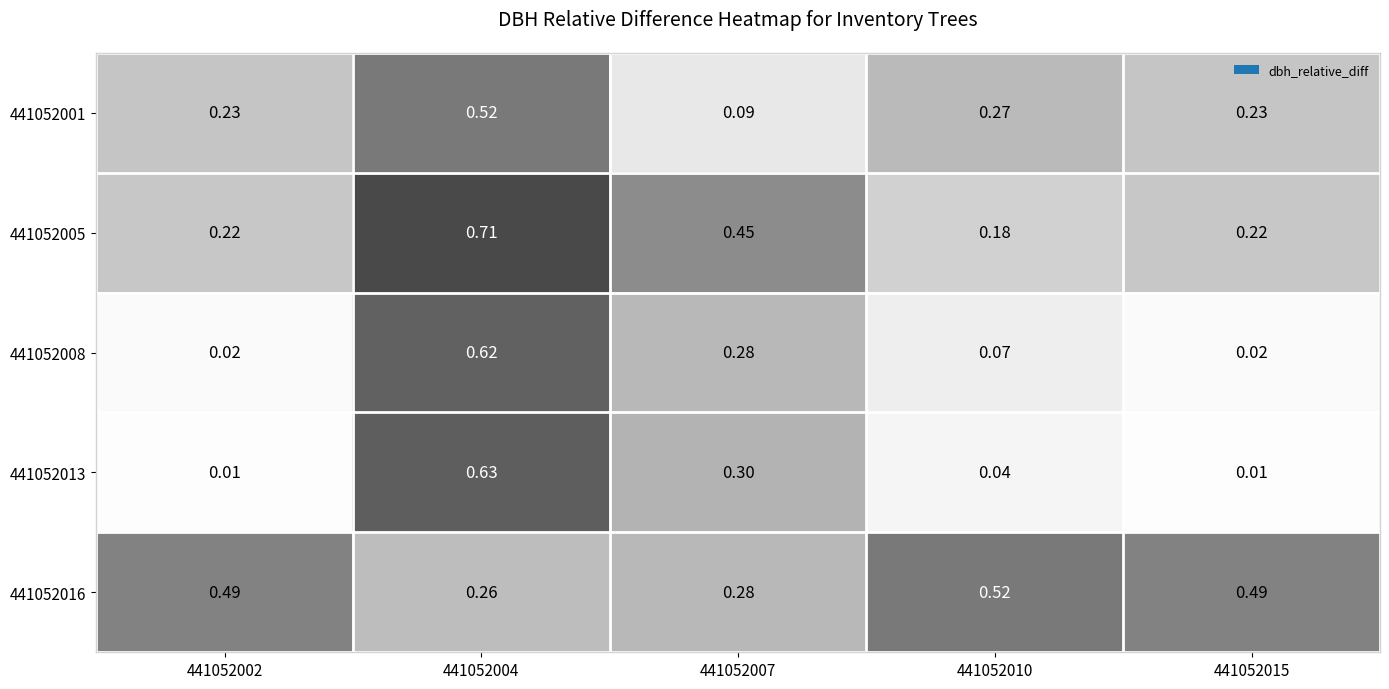

Is the value of 441052016 at 441052015 greater than the value of 441052008 at 441052002?

Yes